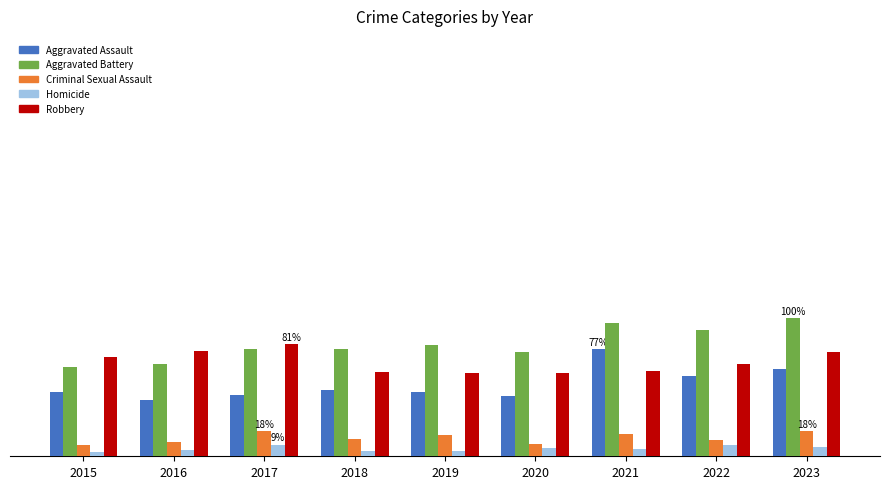

Does the chart contain any negative values?

No